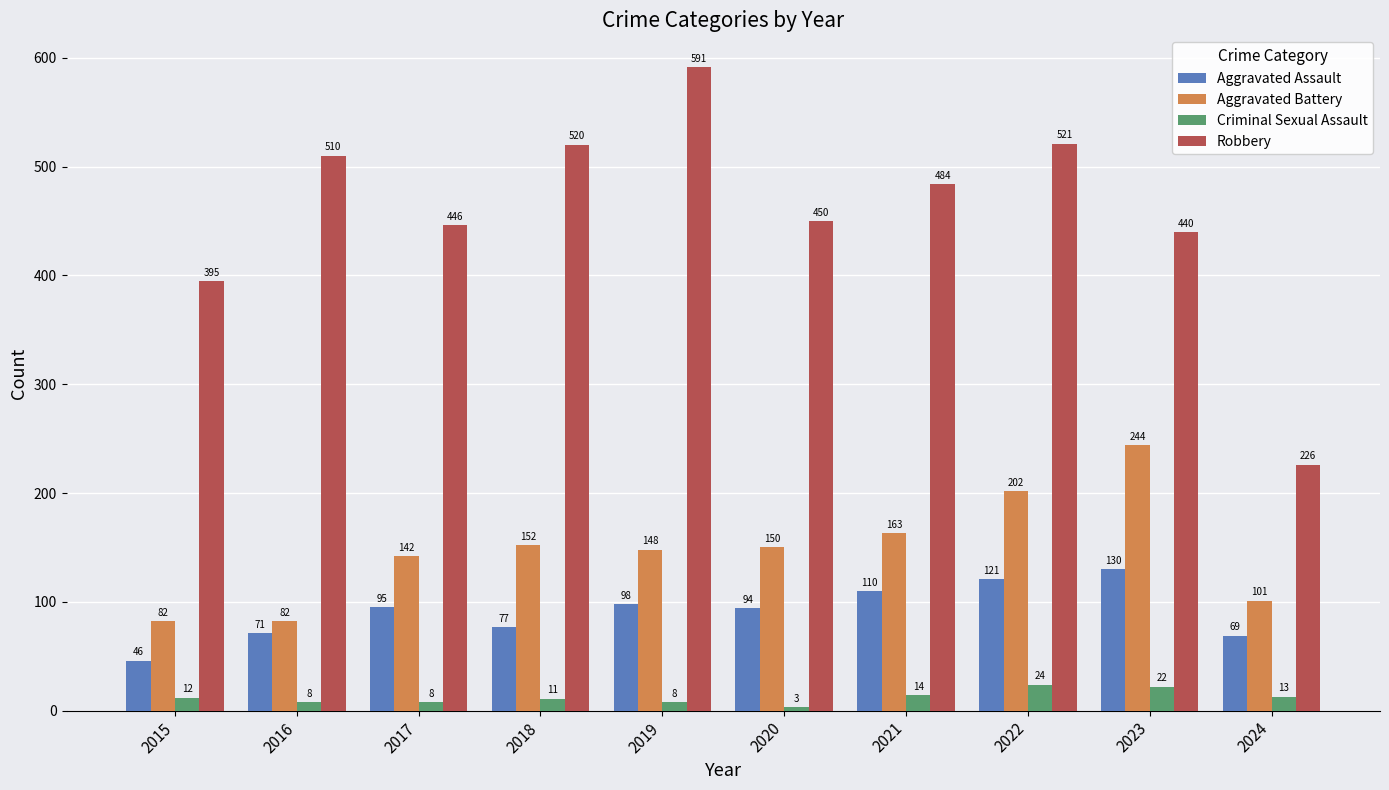

Which series has the largest range (max minus min)?

Robbery